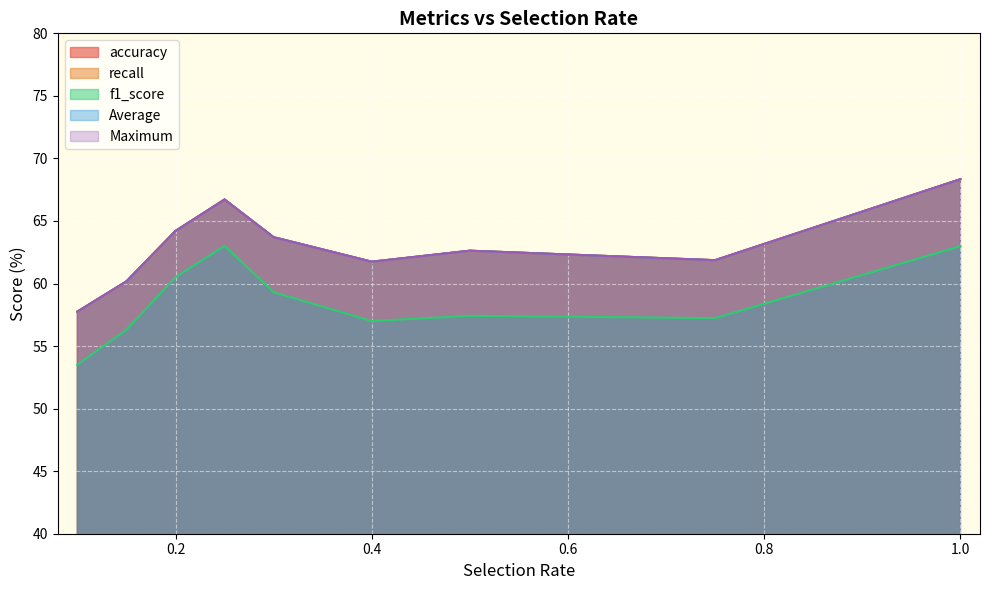

List the labels in order of accuracy value, smallest first.

0.1, 0.15, 0.4, 0.75, 0.5, 0.3, 0.2, 0.25, 1.0